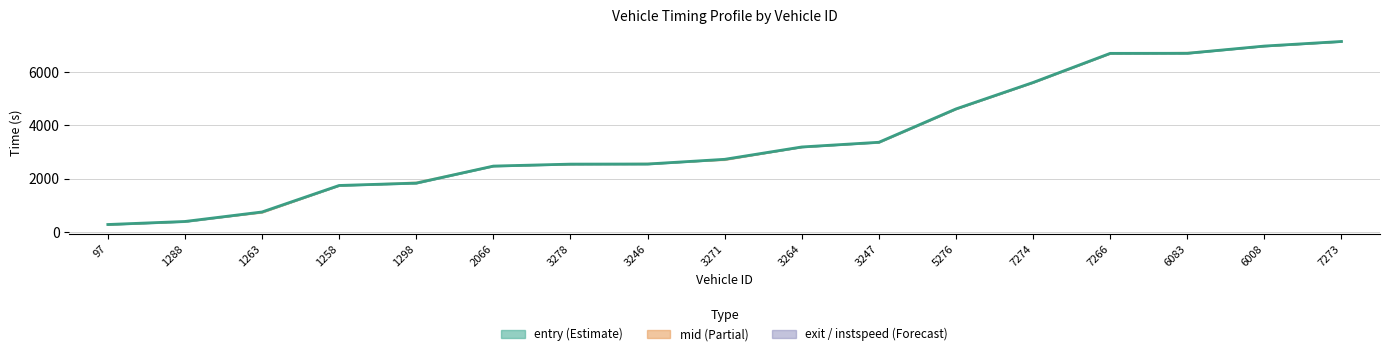

What is the label of the 9th point from the right?

3271